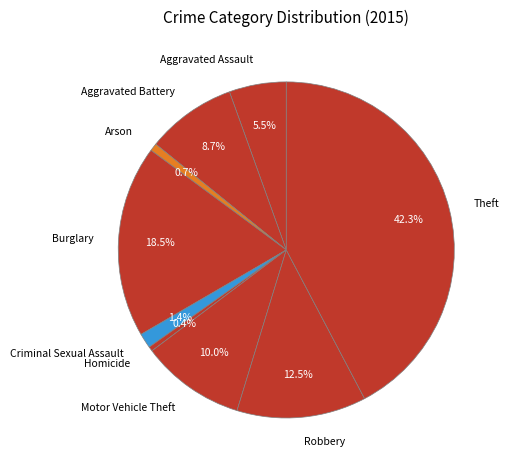

What is the largest slice in the pie chart?

Theft